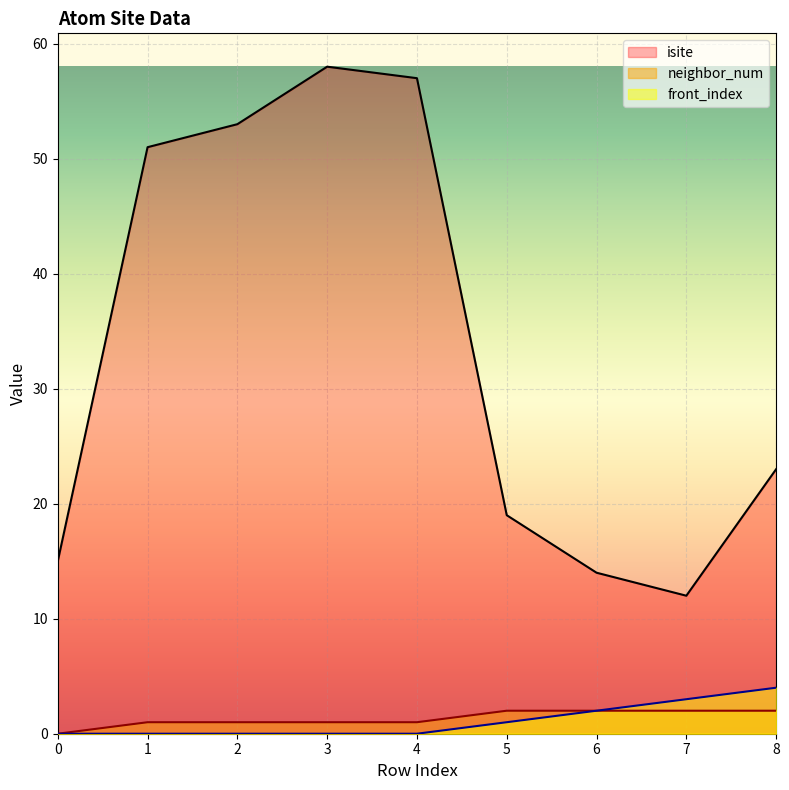

What value does the isite series have at 8, to the nearest 5?

25